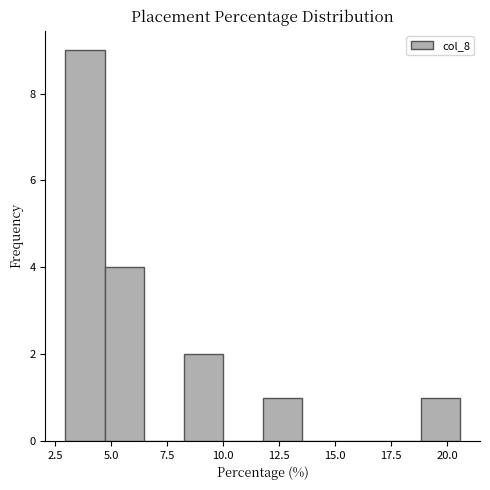

Read against the x-axis, roughly where is the centre of the tallest bar?

4.0